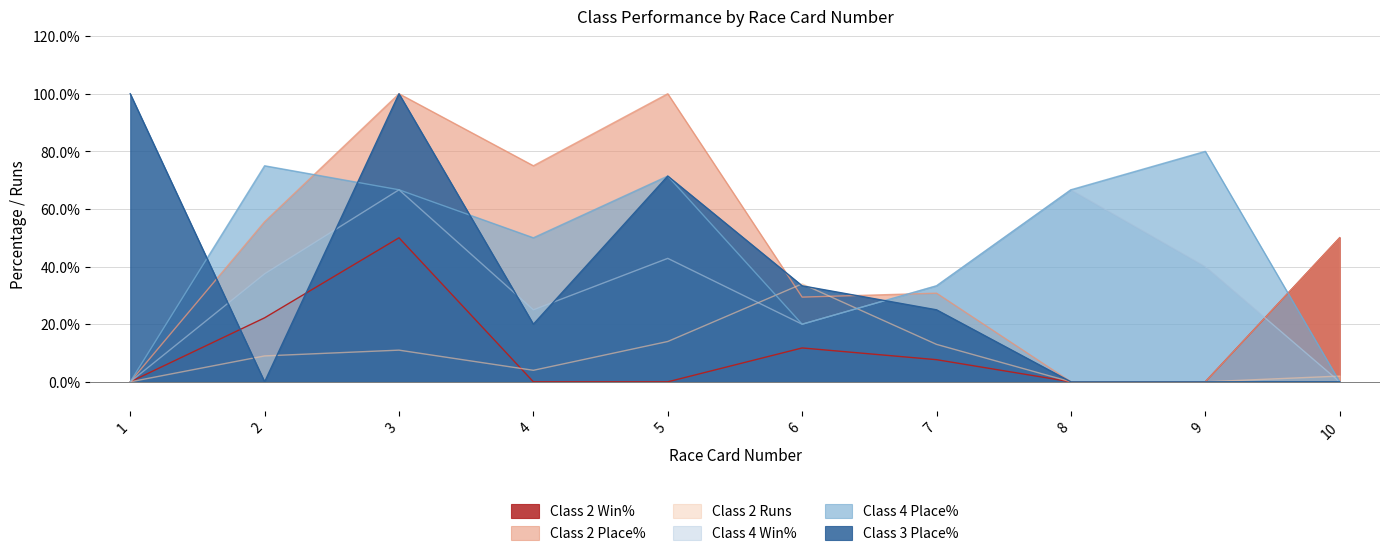

True or false: Class 2 Runs has more than 2 points higher than both neighbors.

False